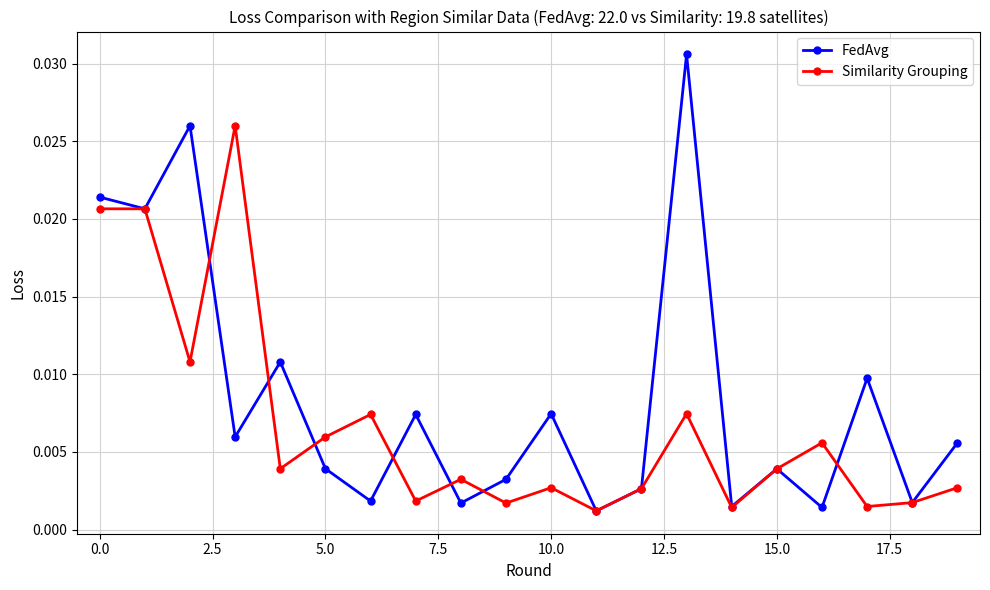

Which series has the largest range (max minus min)?

FedAvg